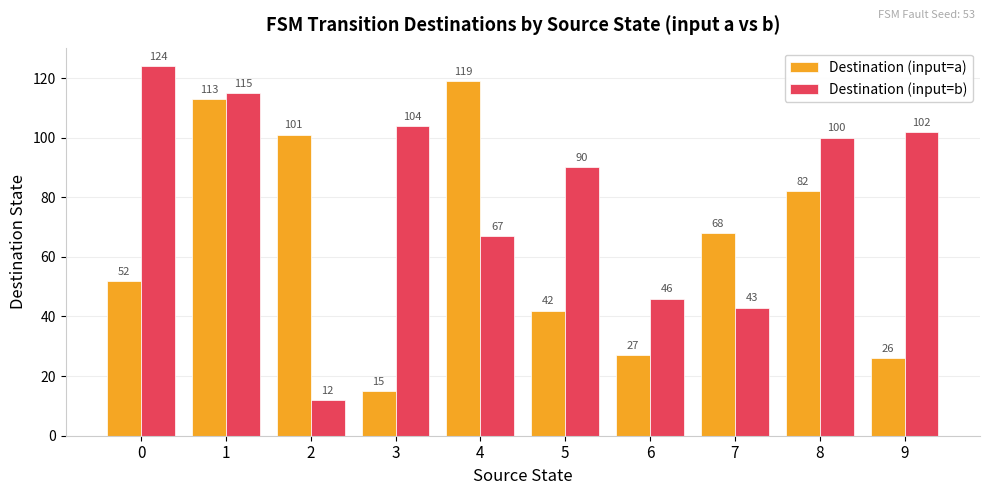

What is the greatest value displayed?

124